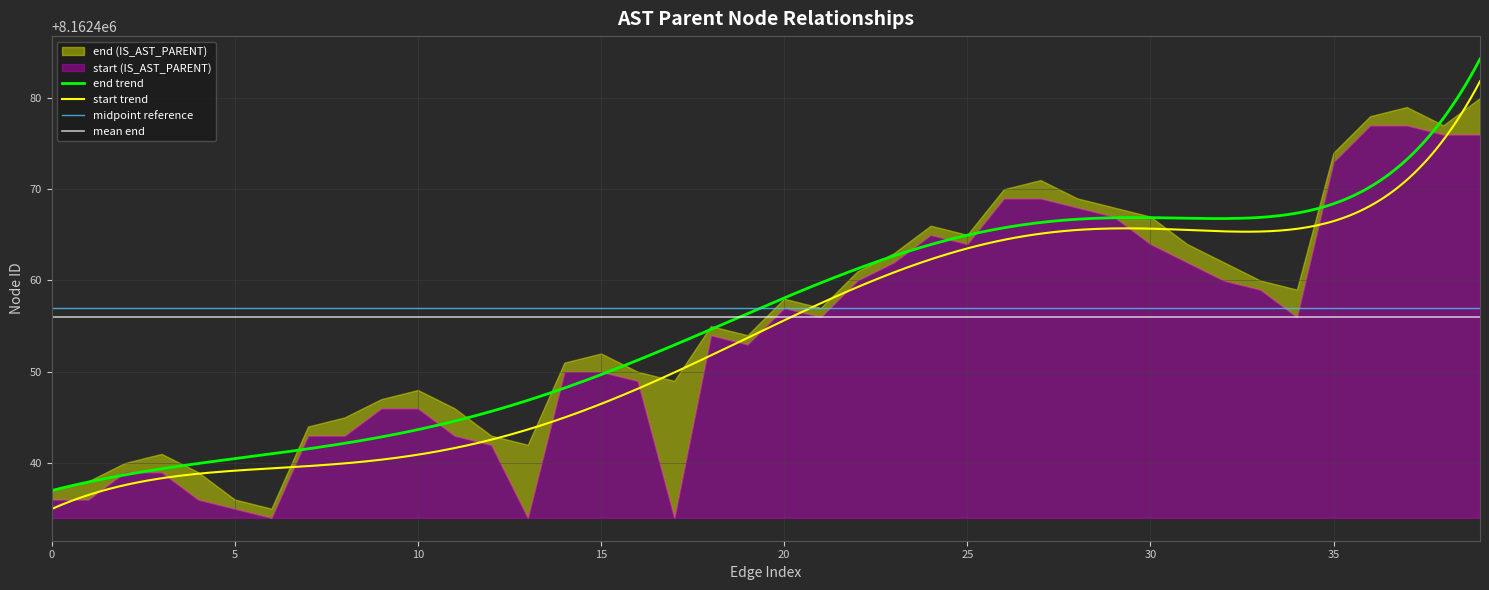

Reading right to left, list all the values displayed in this chart.

end_values: 39=8162480	38=8162477	37=8162479	36=8162478	35=8162474	34=8162459	33=8162460	32=8162462	31=8162464	30=8162467	29=8162468	28=8162469	27=8162471	26=8162470	25=8162465	24=8162466	23=8162463	22=8162461	21=8162457	20=8162458	19=8162454	18=8162455	17=8162449	16=8162450	15=8162452	14=8162451	13=8162442	12=8162443	11=8162446	10=8162448	9=8162447	8=8162445	7=8162444	6=8162435	5=8162436	4=8162439	3=8162441	2=8162440	1=8162438	0=8162437
start_values: 39=8162476	38=8162476	37=8162477	36=8162477	35=8162473	34=8162456	33=8162459	32=8162460	31=8162462	30=8162464	29=8162467	28=8162468	27=8162469	26=8162469	25=8162464	24=8162465	23=8162462	22=8162460	21=8162456	20=8162457	19=8162453	18=8162454	17=8162434	16=8162449	15=8162450	14=8162450	13=8162434	12=8162442	11=8162443	10=8162446	9=8162446	8=8162443	7=8162443	6=8162434	5=8162435	4=8162436	3=8162439	2=8162439	1=8162436	0=8162436